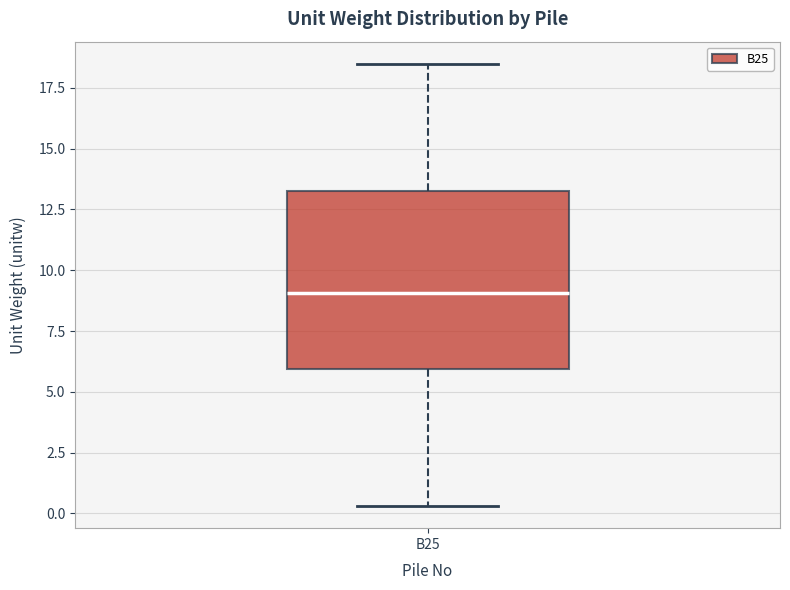

Transcribe this box plot: give where the median line is, the range the box spans, and where the two whiskers end, as read against the y-axis. The values are not printed on the chart, so give them approximately, as read against the axis.

median 9.0, box 6.0 to 13.0, whiskers 0.5 to 18.5